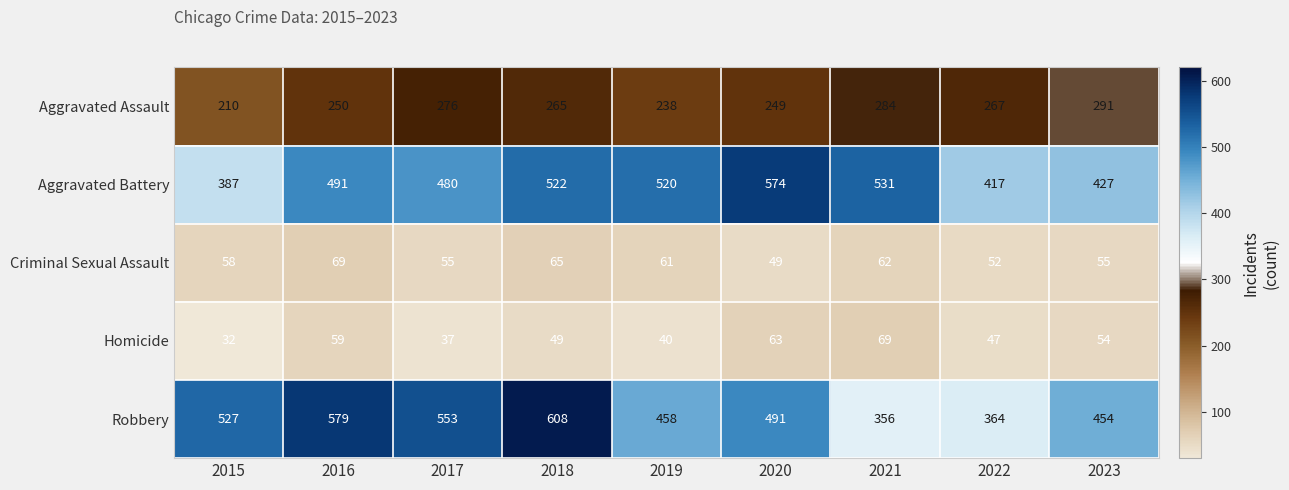

Which series has the largest total across all categories?

Robbery